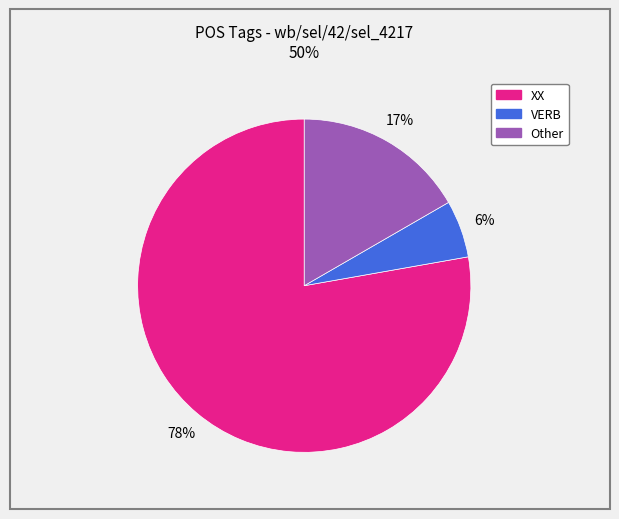

To the nearest percent, what percentage of the pie is Other?

17%